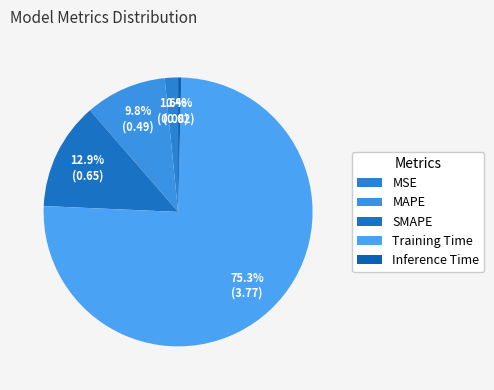

What is the largest slice in the pie chart?

Training Time